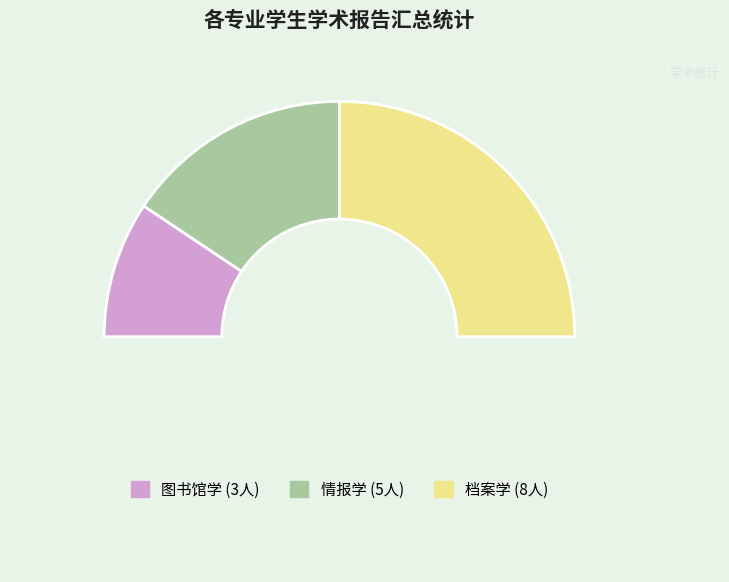

Rank the categories by value from highest to lowest.

档案学, 情报学, 图书馆学